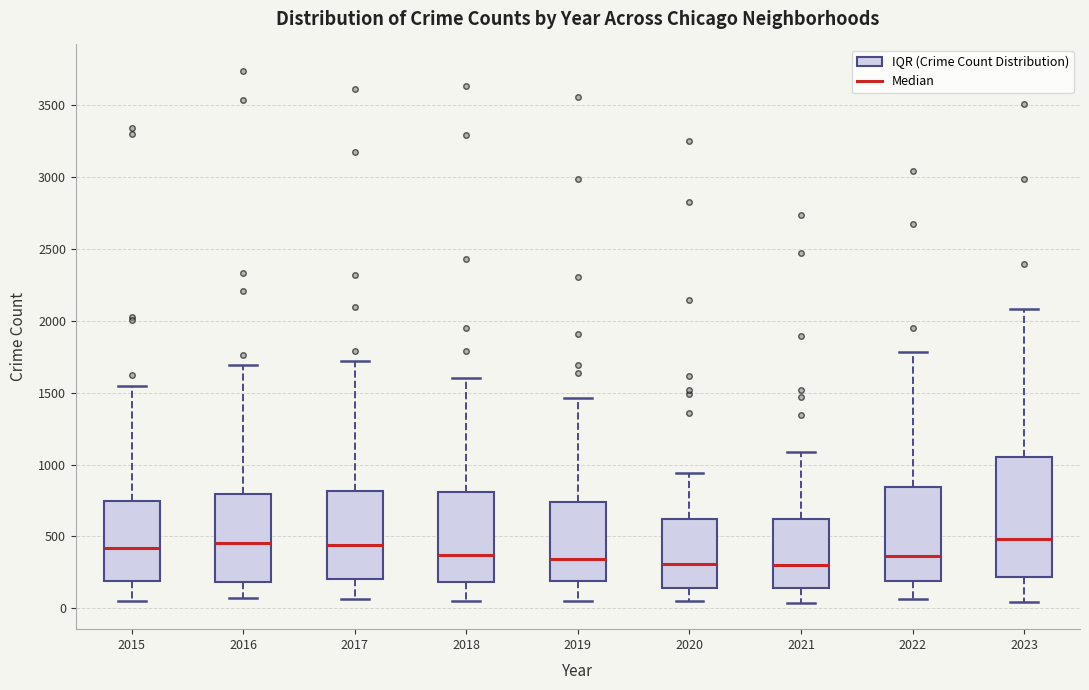

Comparing the boxes themselves (not the whiskers), which one is the tallest?

2023